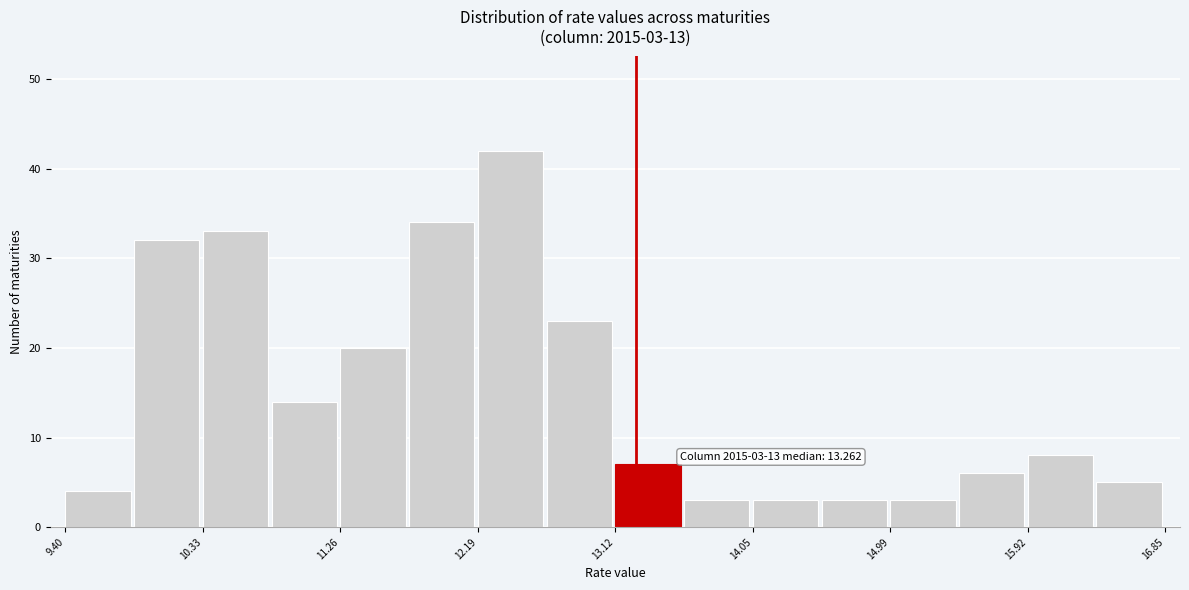

Which range on the x-axis has the tallest bar?

12.2 to 12.7